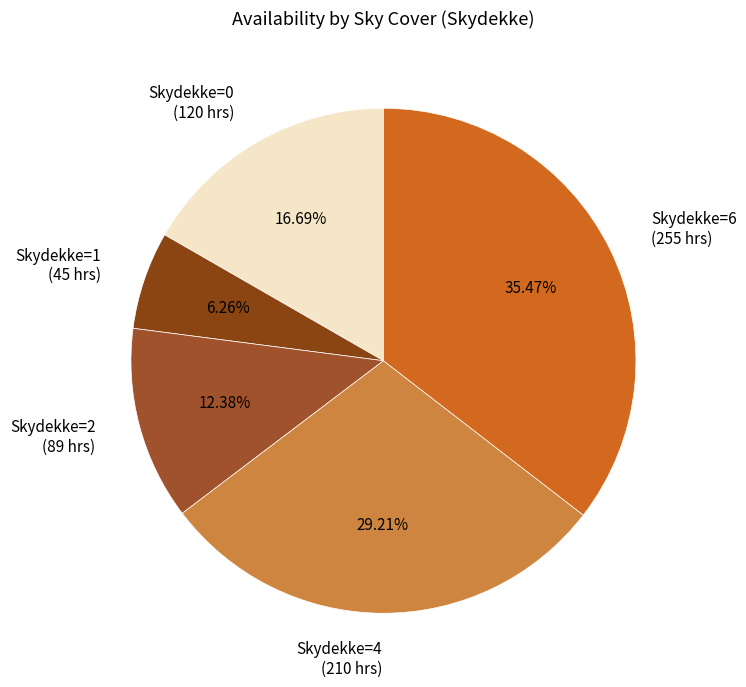

Is Skydekke=1 (45 hrs) the majority of the pie?

No